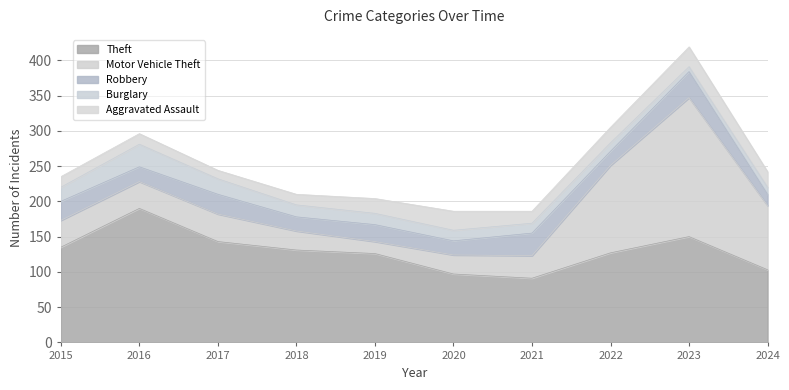

True or false: Theft and Burglary cross at least once.

False